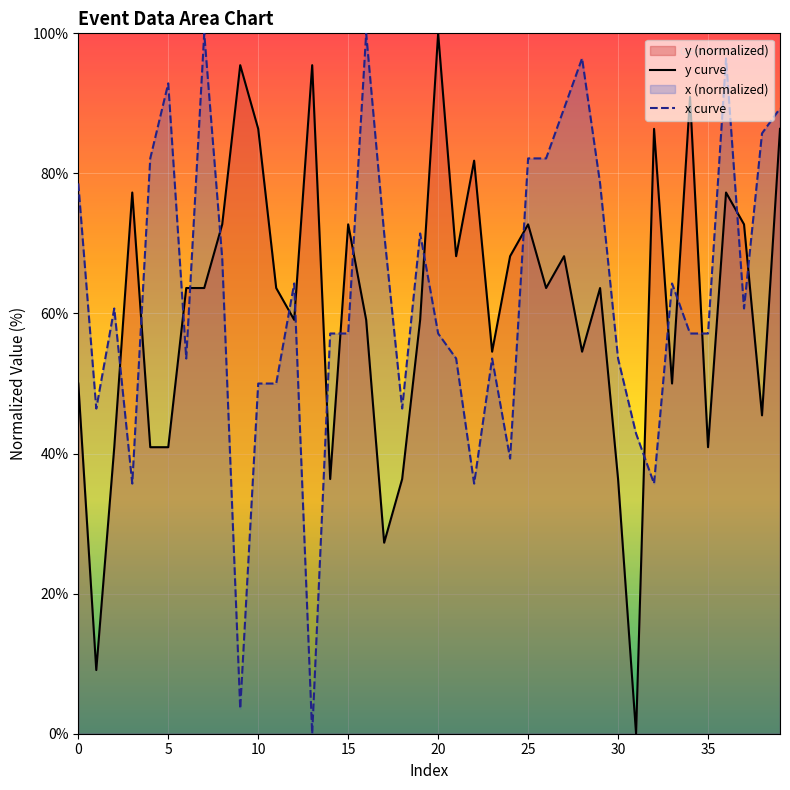

What is the difference between the highest and lowest values at 10?

36.4